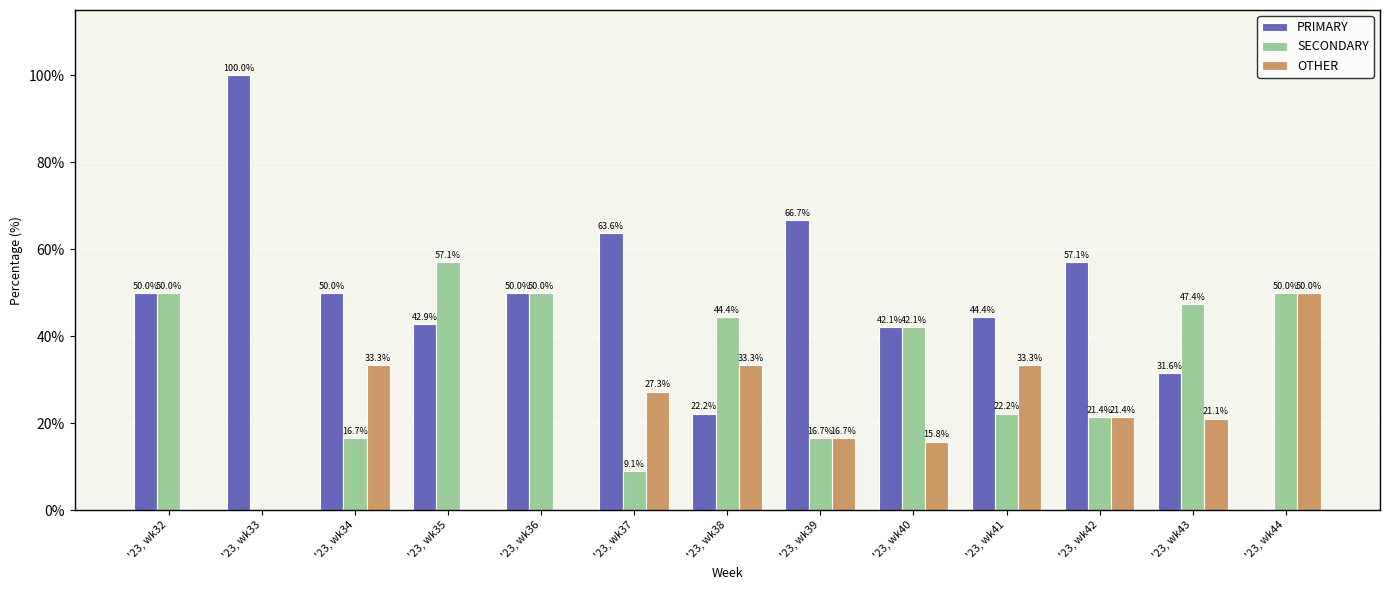

Between '23, wk40 and '23, wk41, which series saw the biggest shift?

SECONDARY